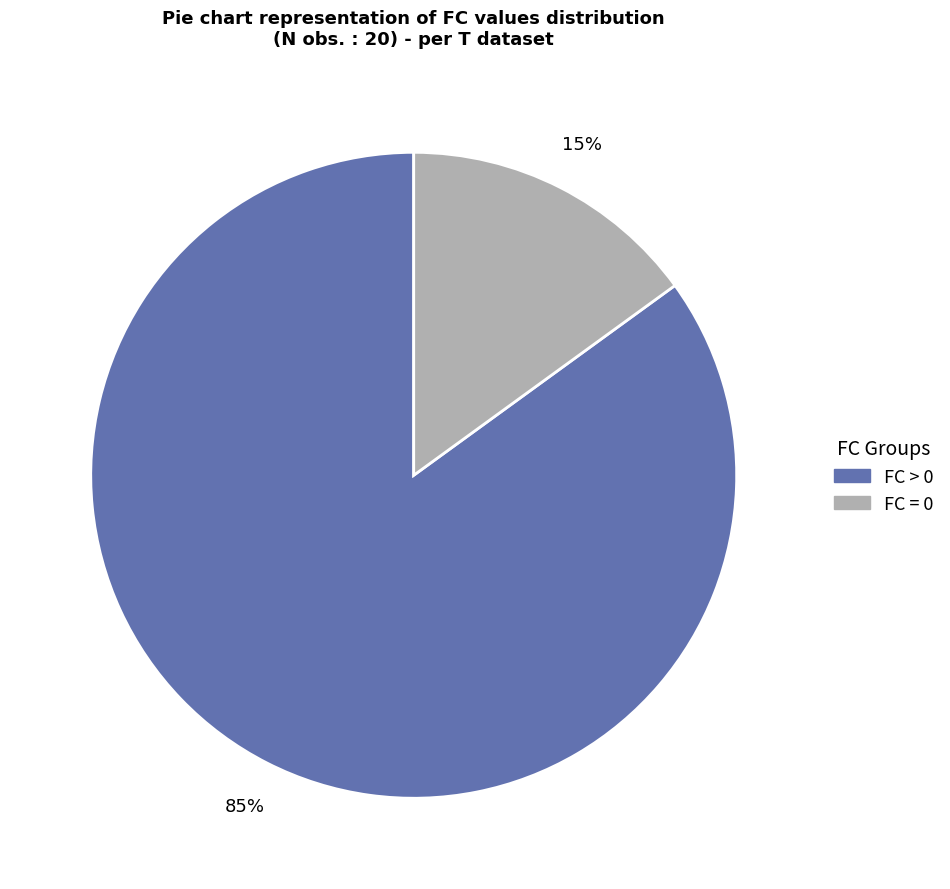

To the nearest percent, what is the average slice percentage?

50%